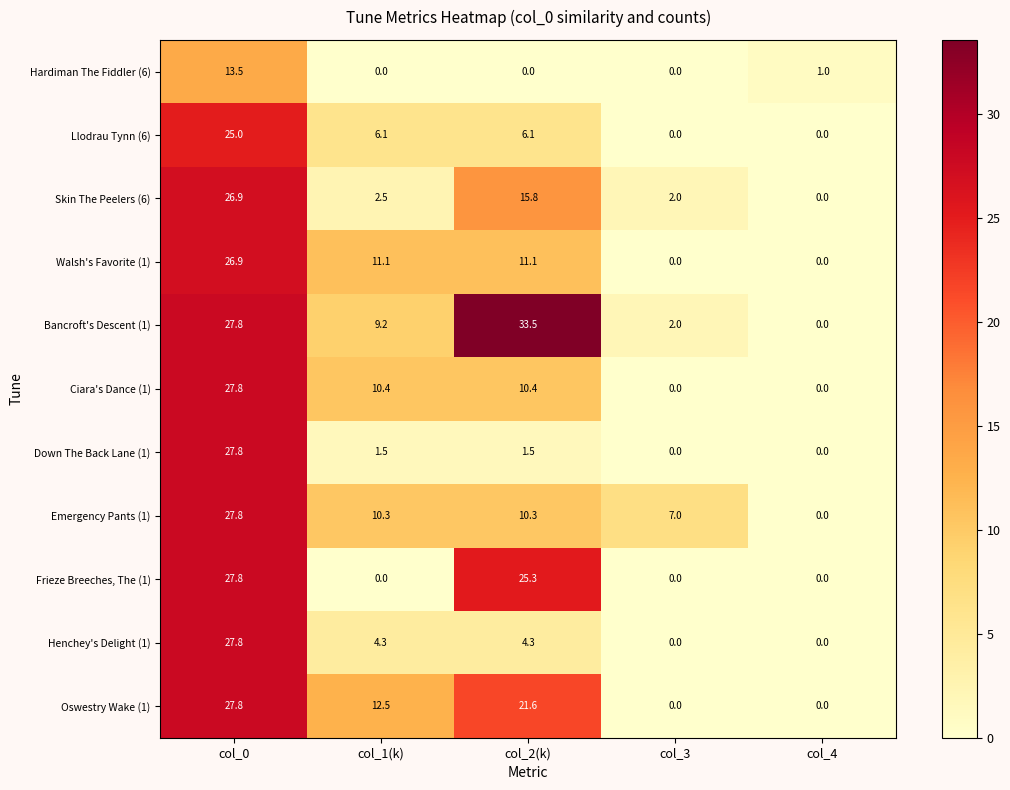

What is the difference between the maximum and minimum values in the Llodrau Tynn (6) series?

25.0